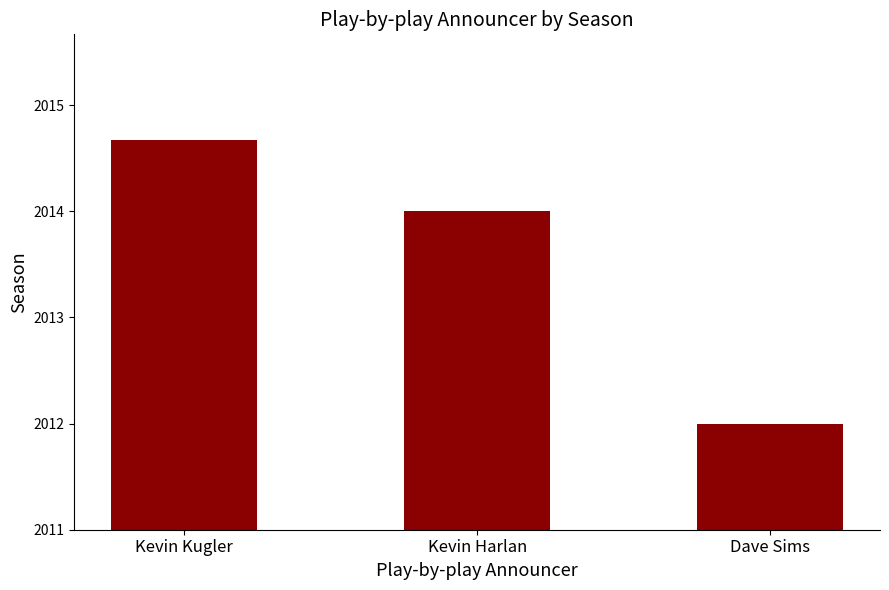

What is the label of the 2nd bar from the left?

Kevin Harlan